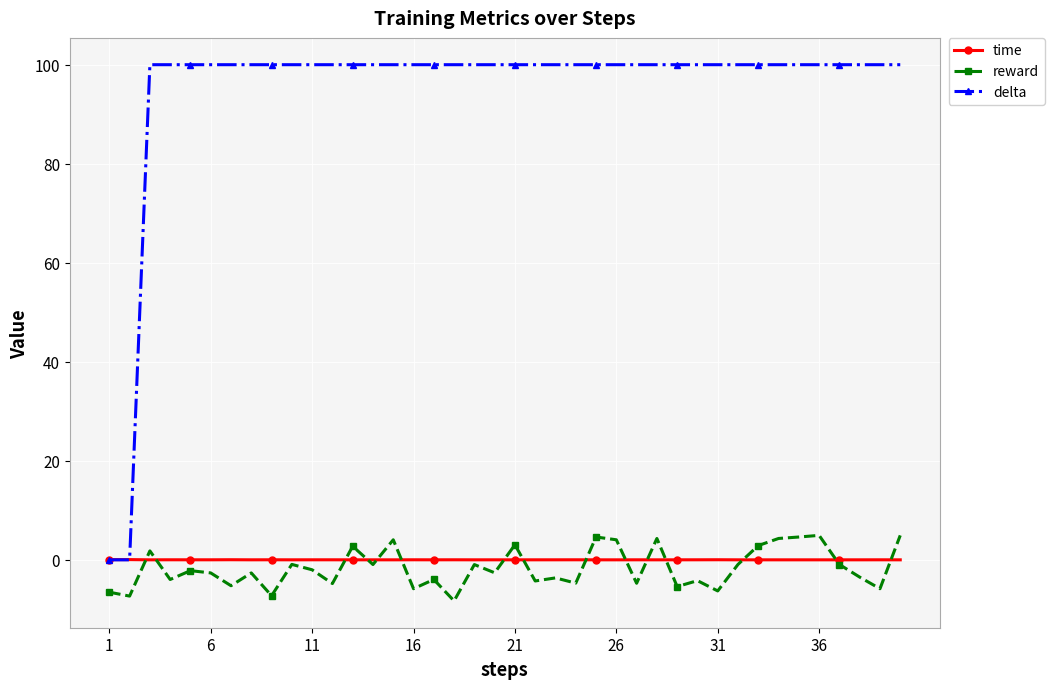

List the series in order of their peak value, lowest first.

time, reward, delta